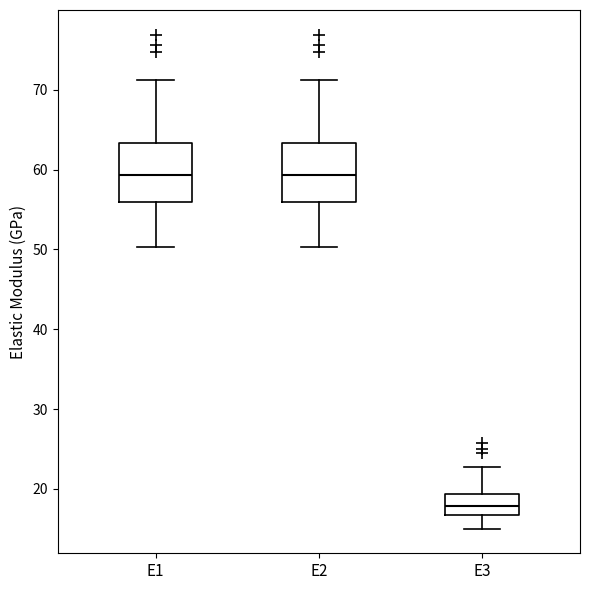

Reading left to right, transcribe this box plot: for each box, give where its median line is, the range the box spans, and where its two whiskers end, as read against the y-axis. The values are not printed on the chart, so give them approximately, as read against the axis.

E1: median 59, box 56 to 63, whiskers 50 to 71
E2: median 59, box 56 to 63, whiskers 50 to 71
E3: median 18, box 17 to 19, whiskers 15 to 23